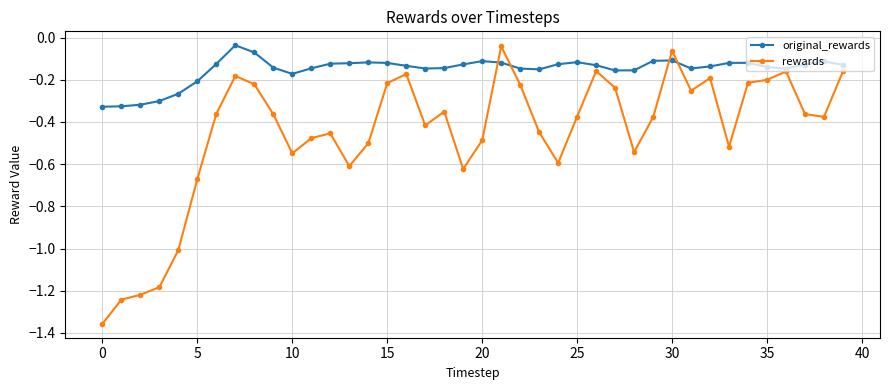

Rank the series by their average value, from lowest to highest.

rewards, original_rewards